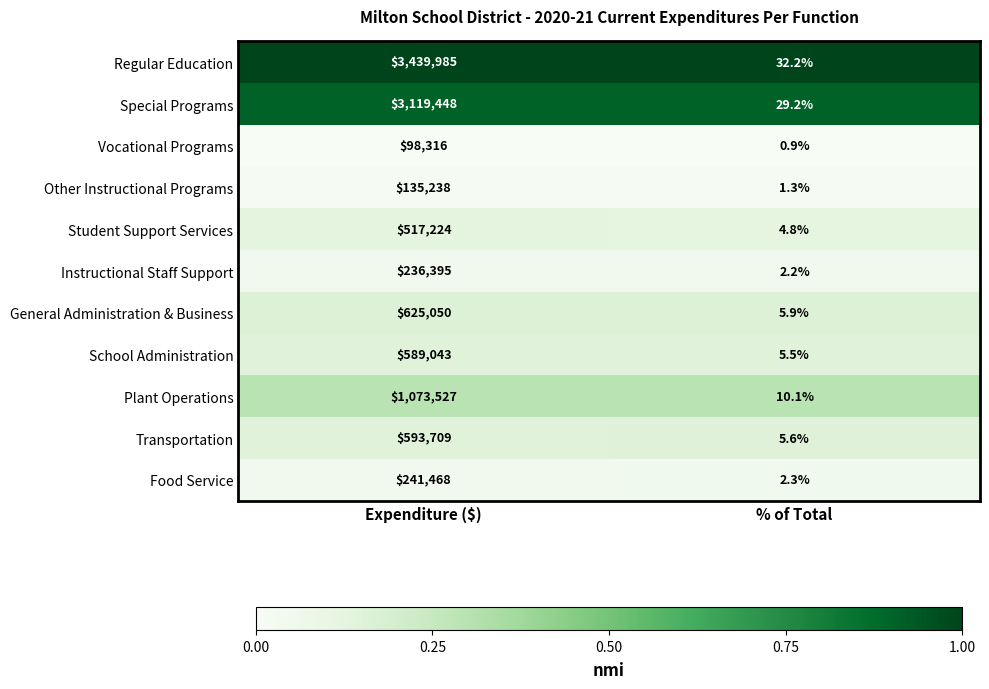

Reading right to left, what are all the values shown in this chart?

Regular Education: % of Total=32.2	Expenditure ($)=3439985.0
Special Programs: % of Total=29.2	Expenditure ($)=3119448.0
Vocational Programs: % of Total=0.9	Expenditure ($)=98316.0
Other Instructional Programs: % of Total=1.3	Expenditure ($)=135238.0
Student Support Services: % of Total=4.8	Expenditure ($)=517224.0
Instructional Staff Support: % of Total=2.2	Expenditure ($)=236395.0
General Administration & Business: % of Total=5.9	Expenditure ($)=625050.0
School Administration: % of Total=5.5	Expenditure ($)=589043.0
Plant Operations: % of Total=10.1	Expenditure ($)=1073527.0
Transportation: % of Total=5.6	Expenditure ($)=593709.0
Food Service: % of Total=2.3	Expenditure ($)=241468.0